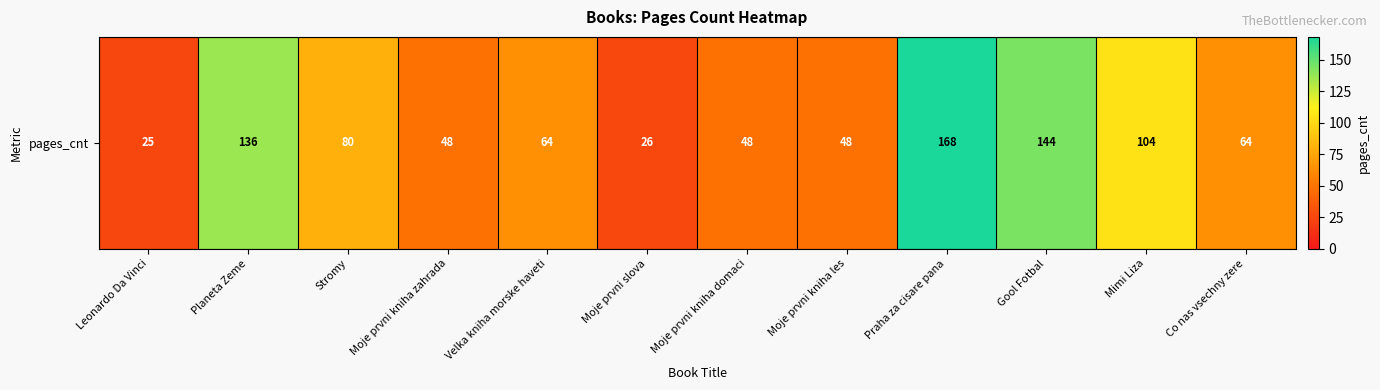

What is the sum of all values?

955